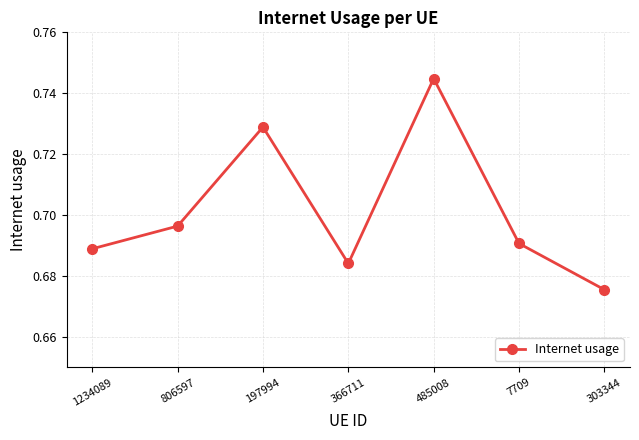

Which category has the lowest value across all series?

303344